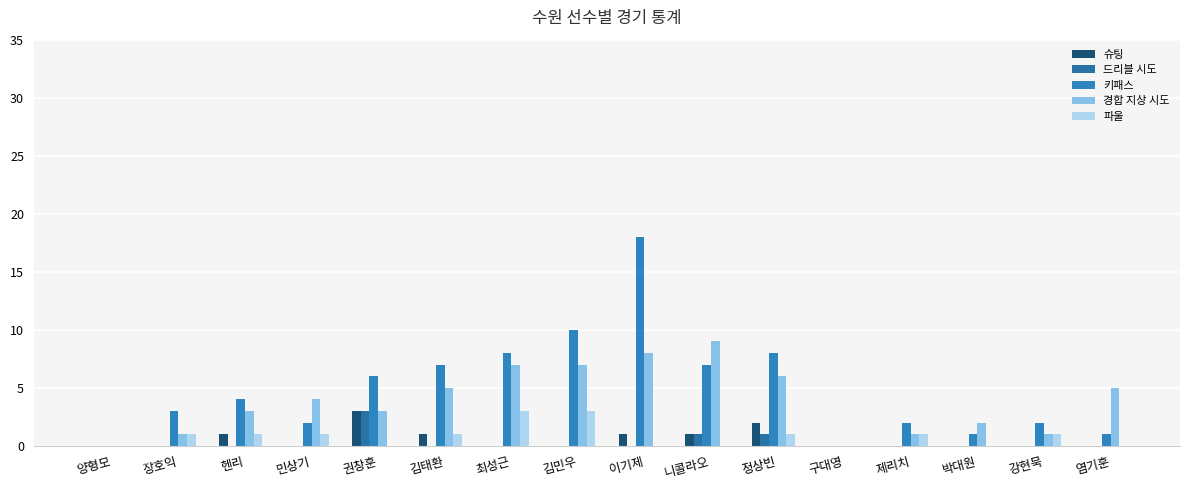

What is the difference between the maximum and minimum values in the 드리블 시도 series?

3